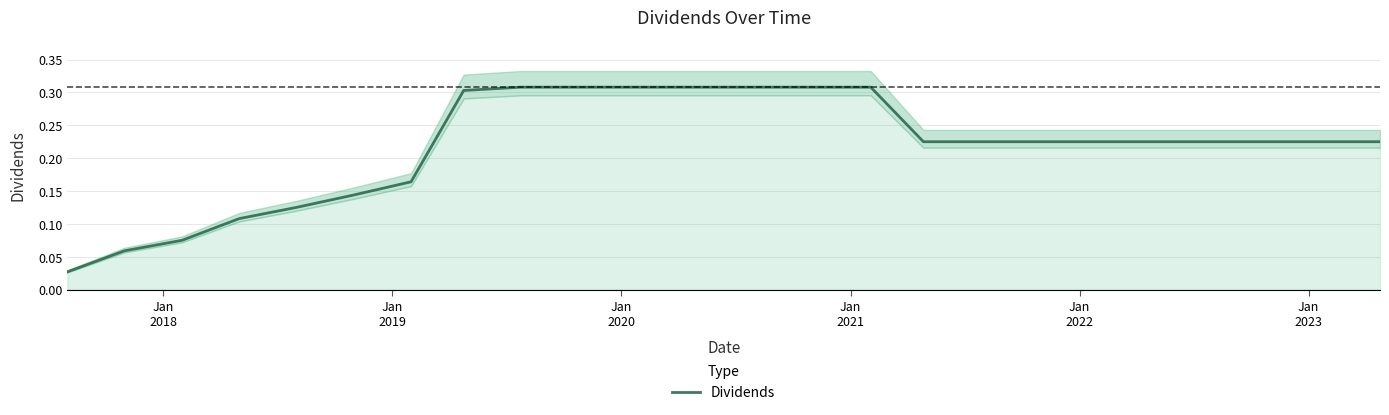

What is the average value?

0.2